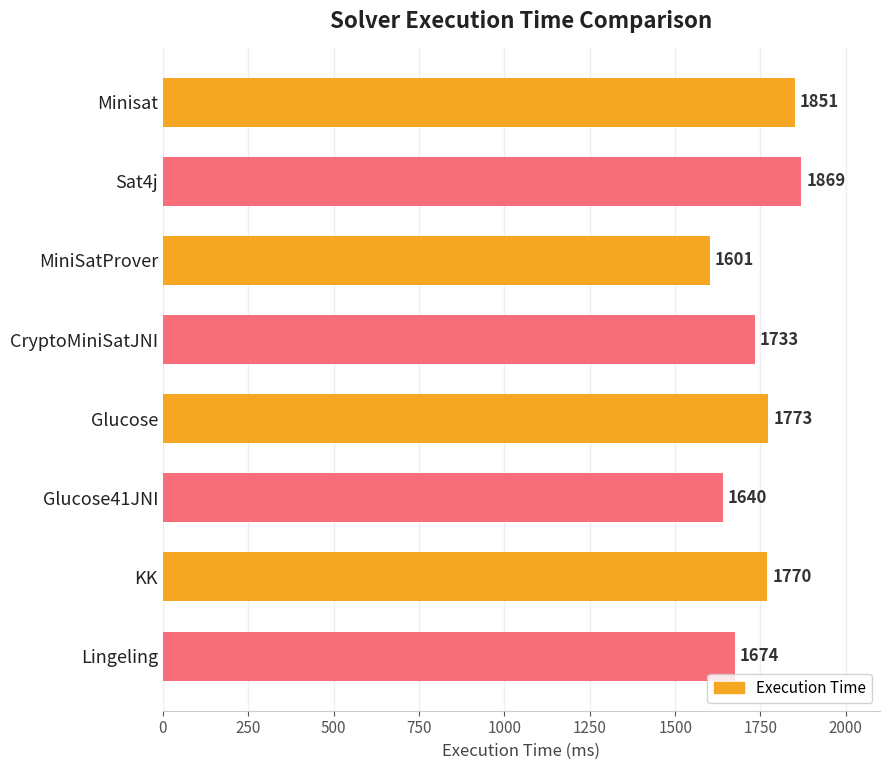

What is the difference between the second highest and minimum values?

250